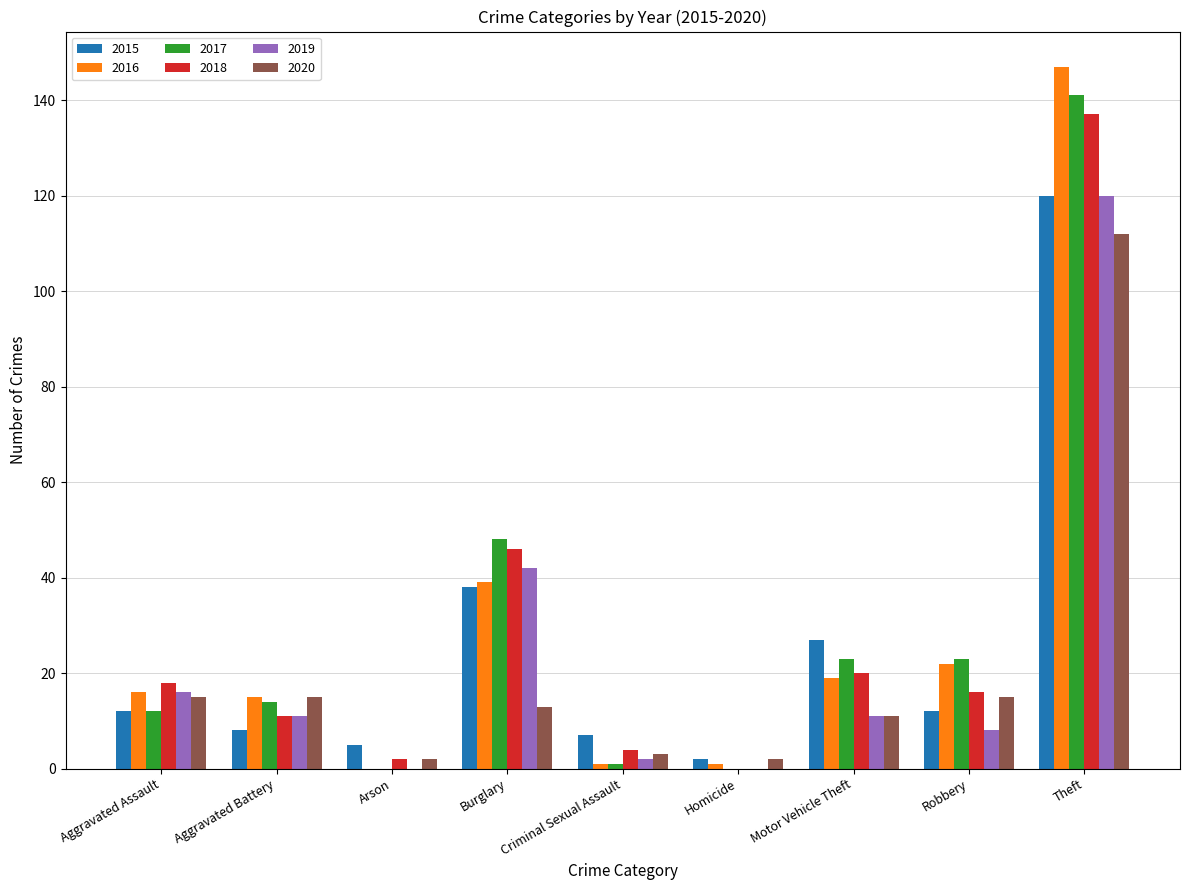

At which label does 2020 reach its peak?

Theft